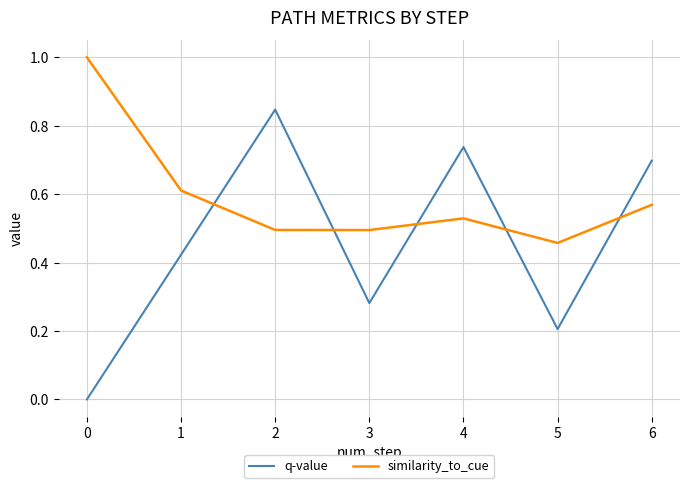

List the labels in order of q-value value, largest first.

2, 4, 6, 1, 3, 5, 0